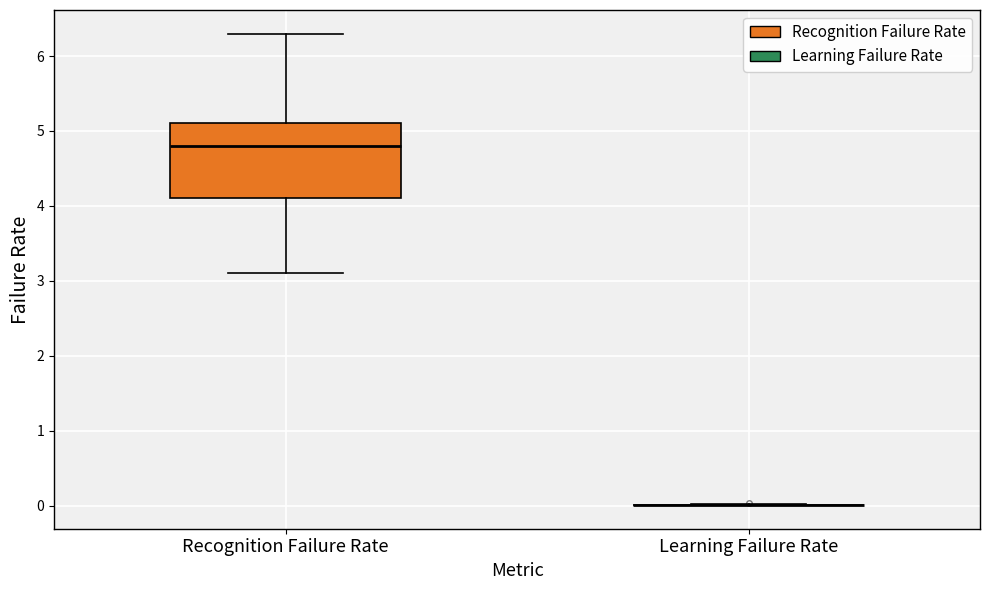

Reading left to right, read every box against the y-axis: the position of its median line, the range the box covers, and the ends of its whiskers. The values are not printed on the chart, so give them approximately, as read against the axis.

Recognition Failure Rate: median 4.8, box 4.1 to 5.1, whiskers 3.1 to 6.3
Learning Failure Rate: box collapsed to a line at 0.0, whiskers 0.0 to 0.0